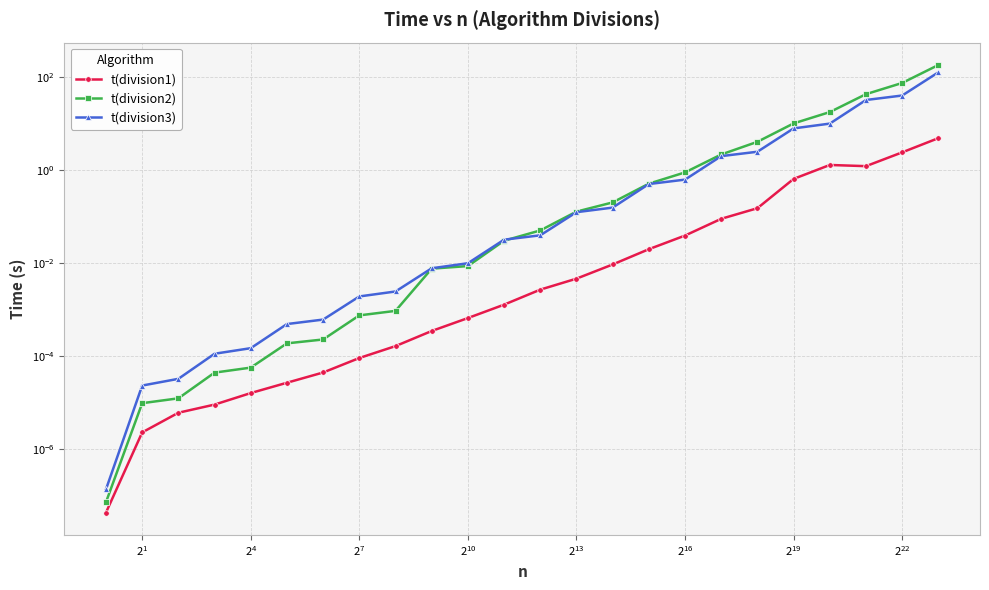

True or false: t(division2) has a value of 0.0 at $\mathdefault{2^{4}}$.

True